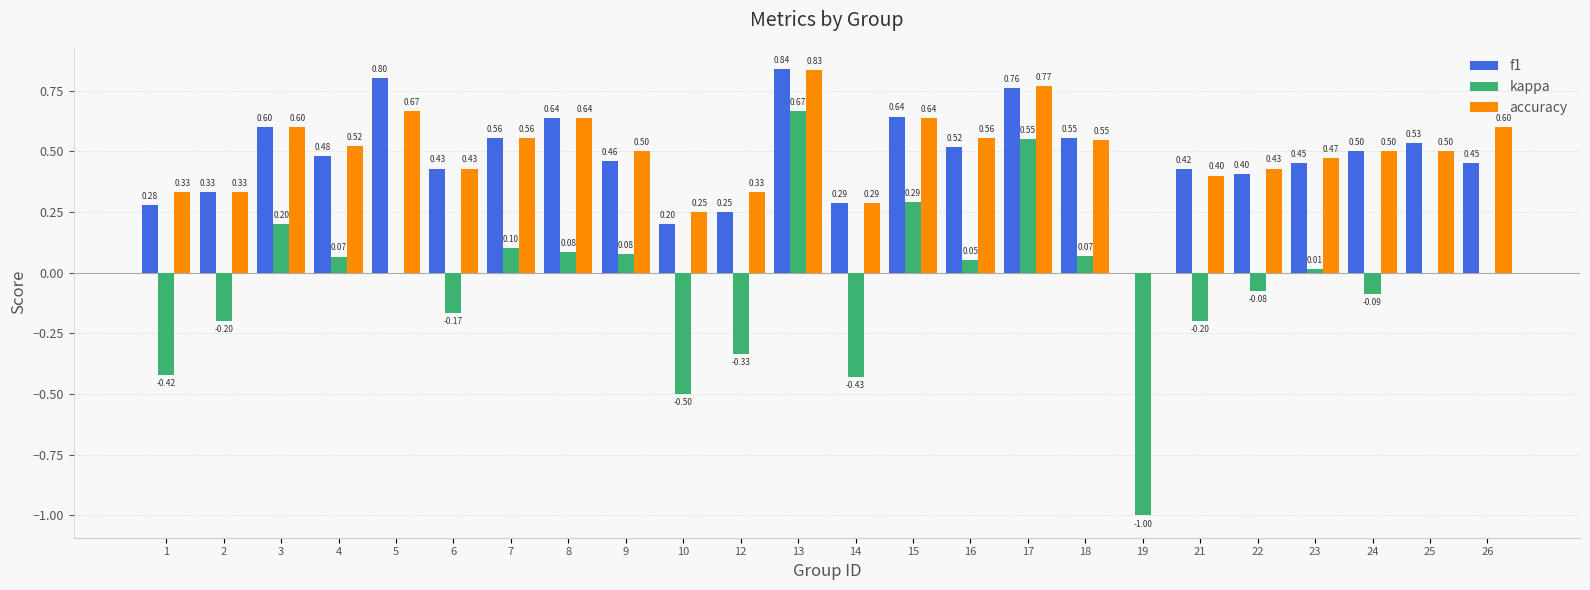

Read the accuracy value at 23.

0.5